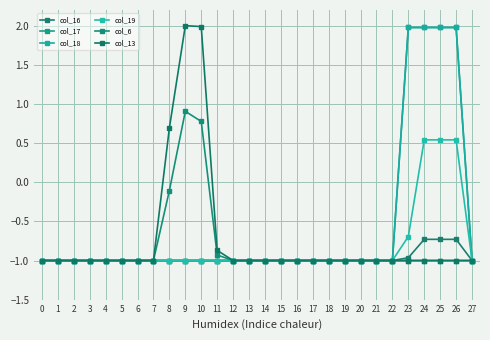

Is this an area chart (filled region under the line)?

No